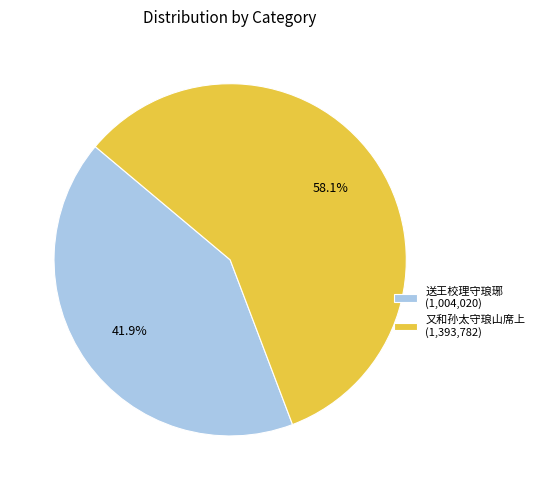

Combined, do 又和孙太守琅山席上 (1,393,782) and 送王校理守琅琊 (1,004,020) account for over 50%?

Yes